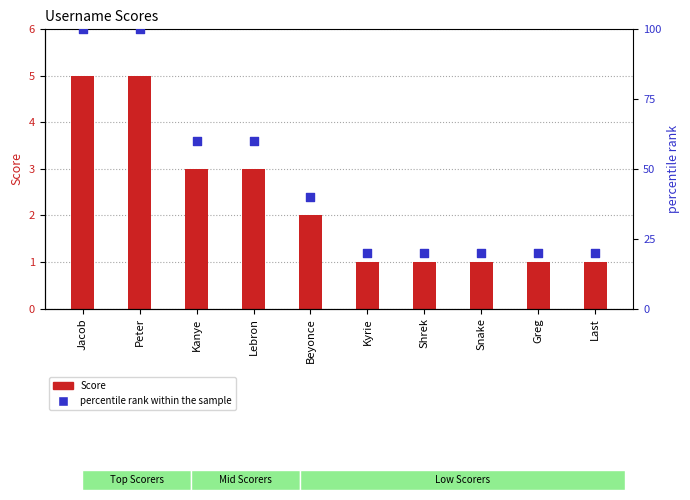

Which series has the widest spread of Y values?

percentile rank within the sample